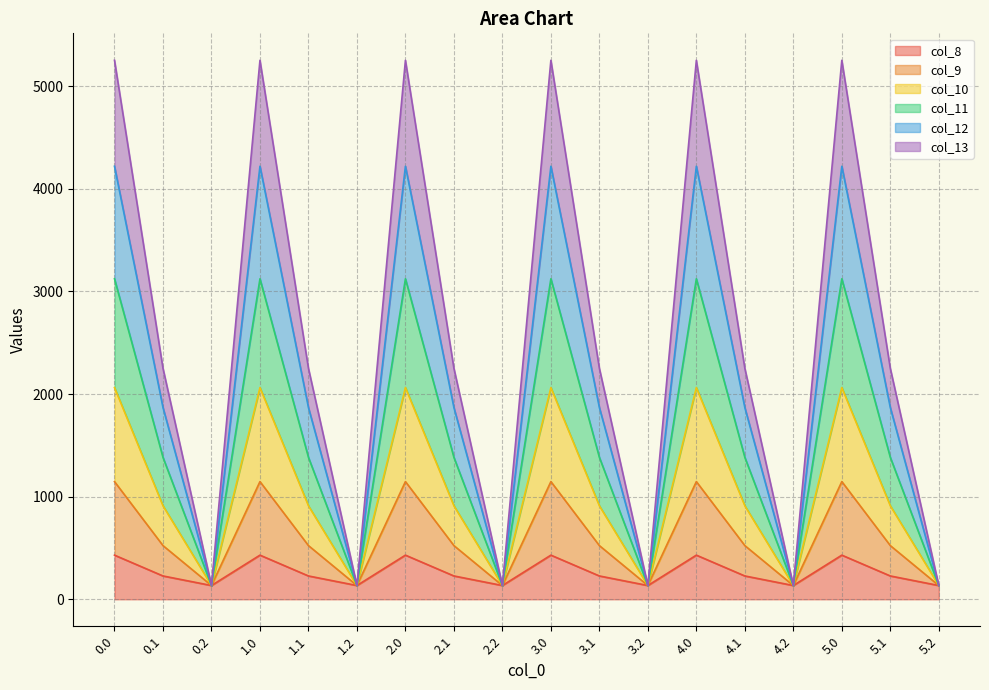

What are all the series names shown in the legend?

col_8, col_9, col_10, col_11, col_12, col_13